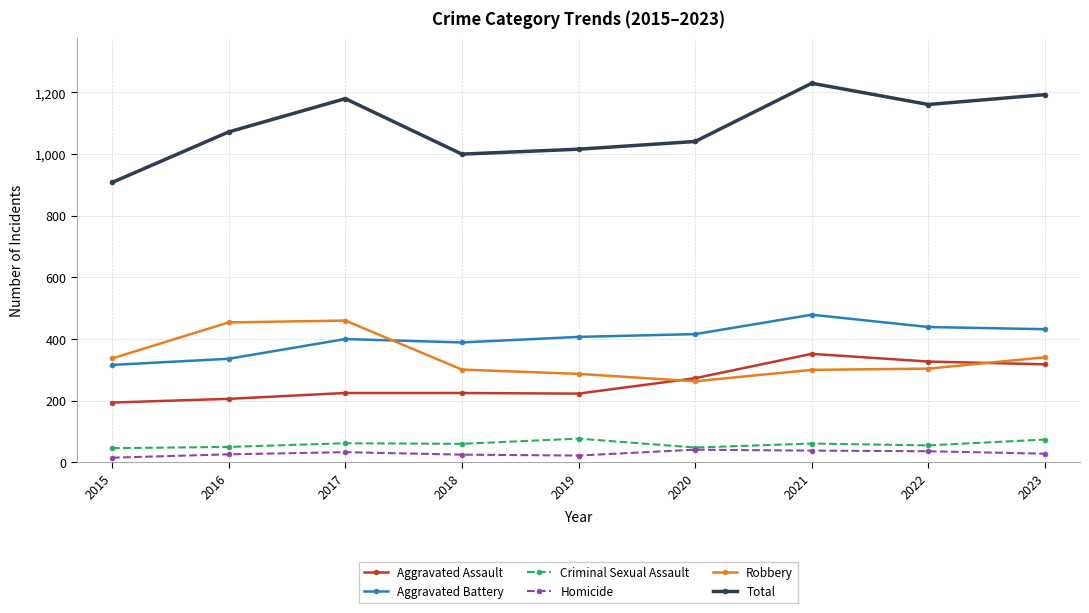

Is this an area chart (filled region under the line)?

No